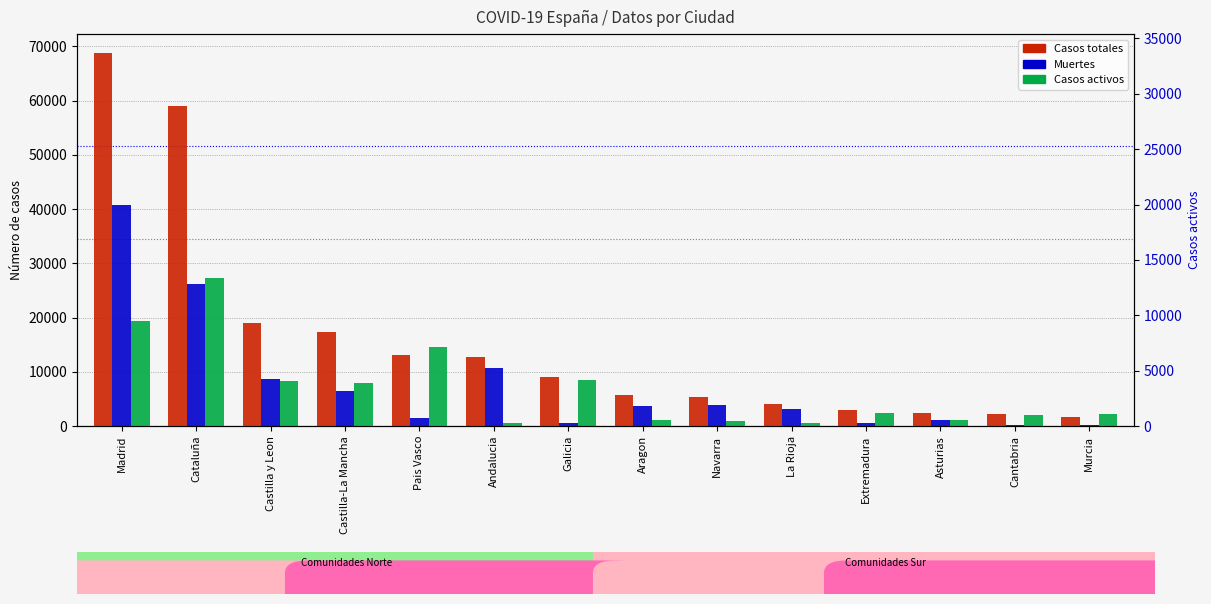

List the series in order of their peak value, lowest first.

Casos activos, Muertes, Casos totales